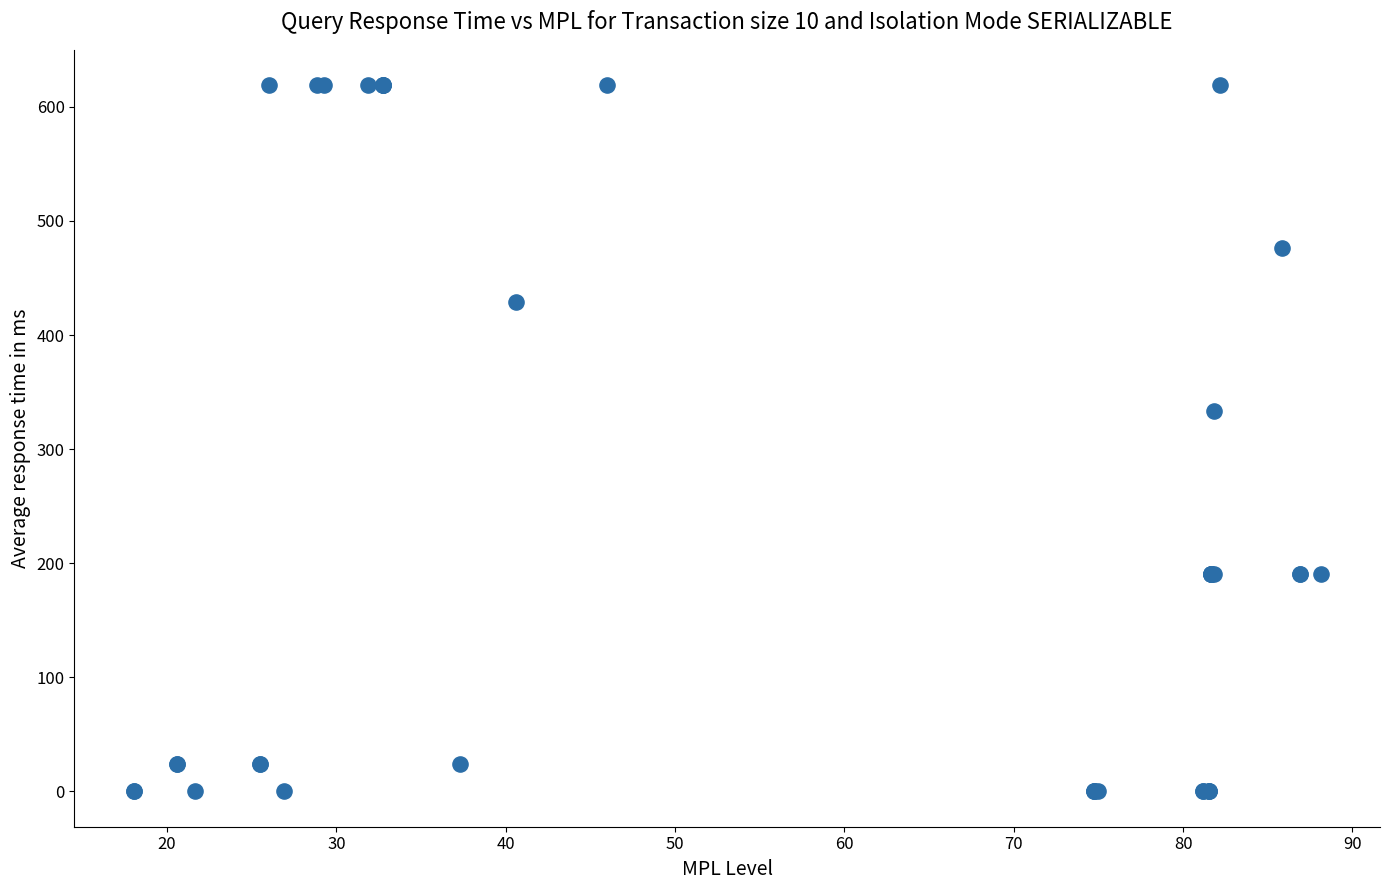

What Y value in the scatter plot is closest to 309?

333.3